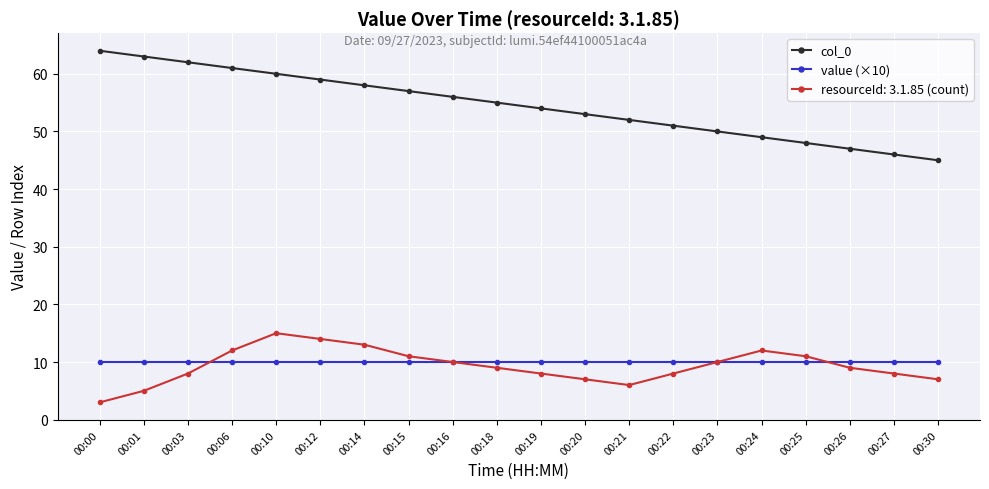

What is the total value across all series at 00:01?

78